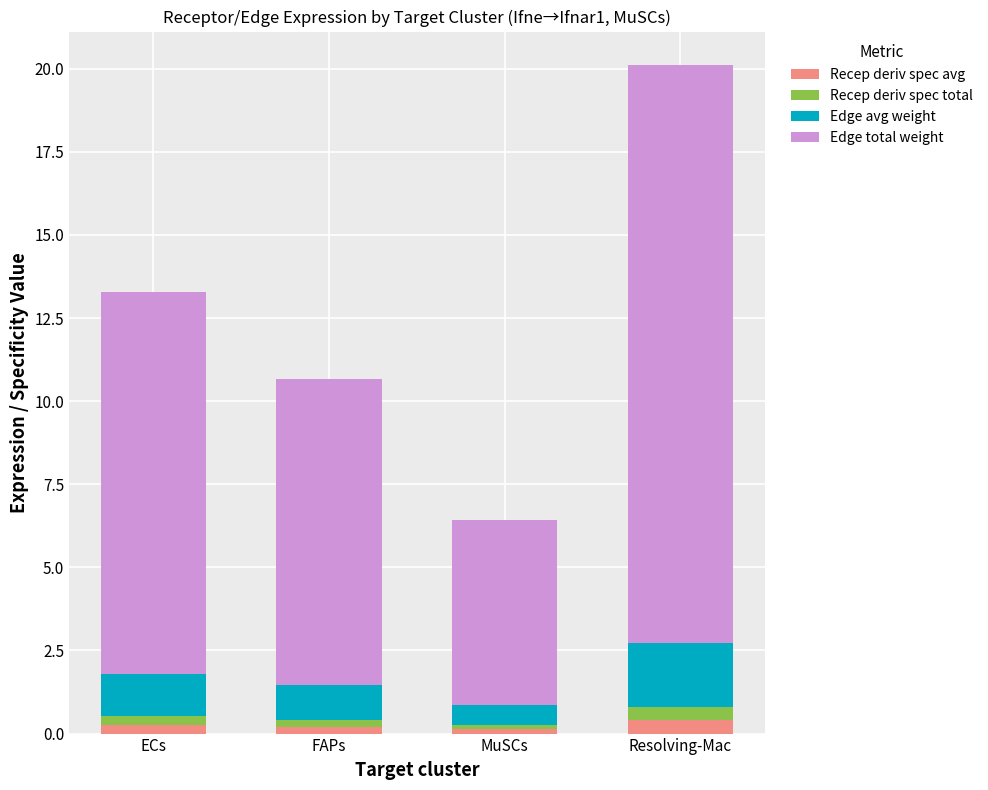

At which category is the sum across all series the highest?

Resolving-Mac